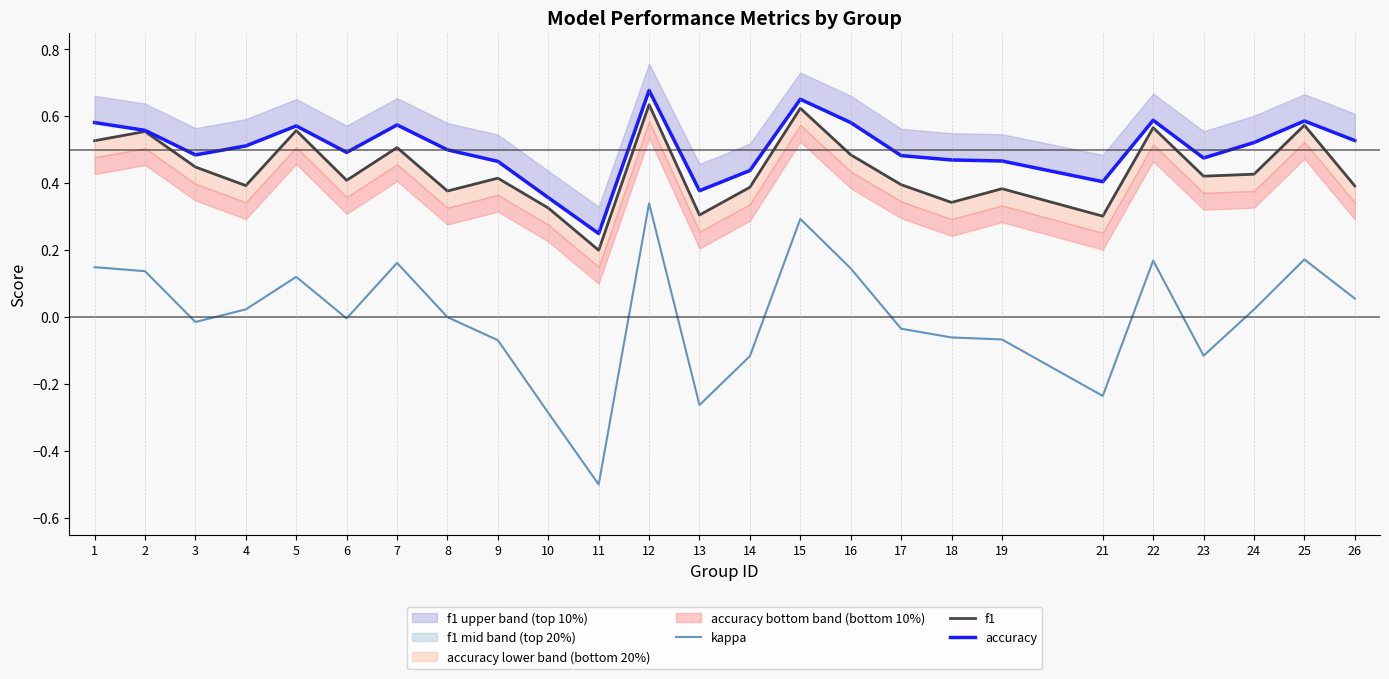

At which category is the sum across all series the highest?

12